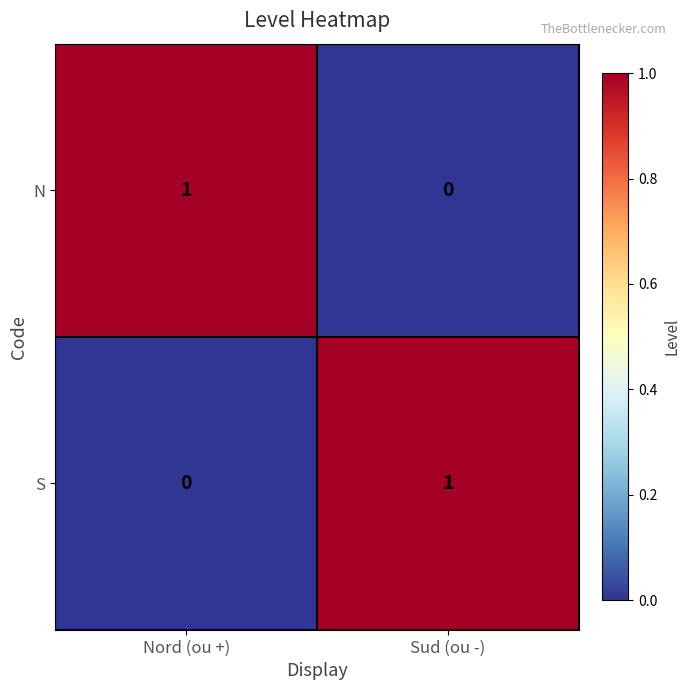

Which category has the highest value in the S series?

Sud (ou -)